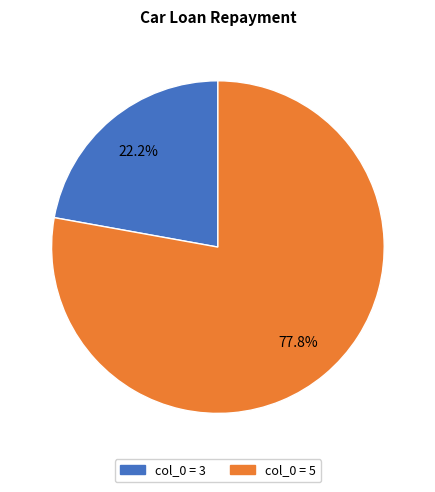

Count the number of slices in the pie.

2